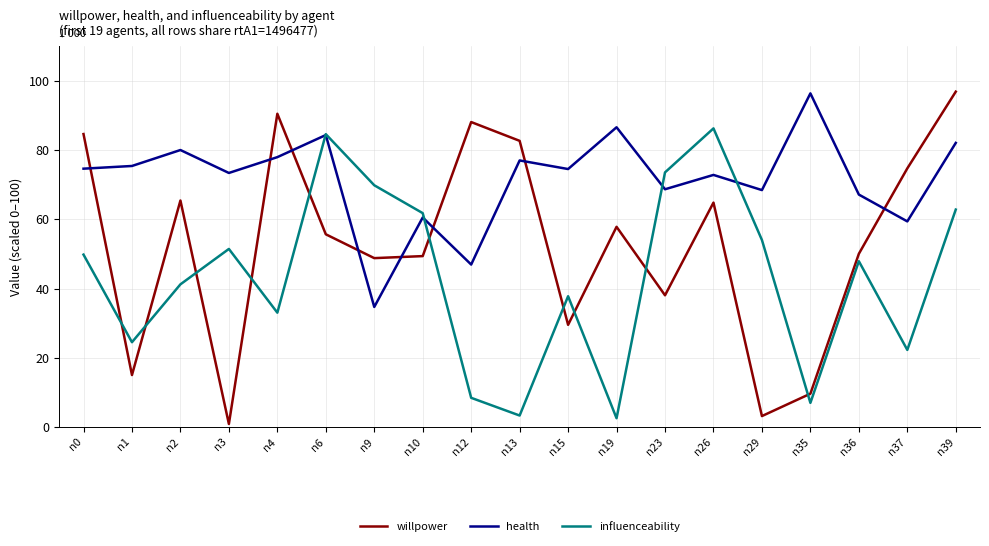

True or false: influenceability has a value of 24.5 at n1.

True